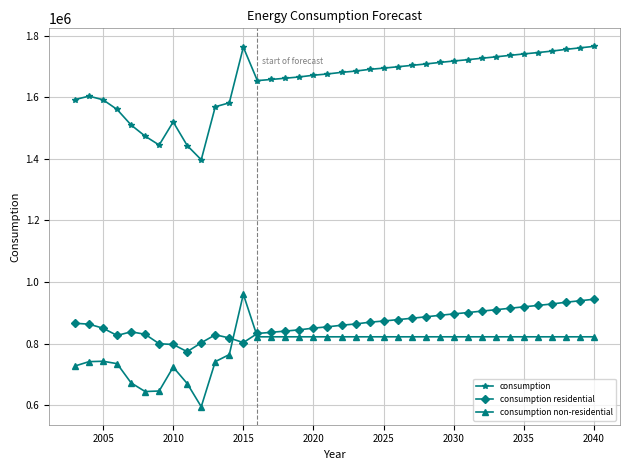

True or false: consumption and consumption residential intersect in this chart.

False